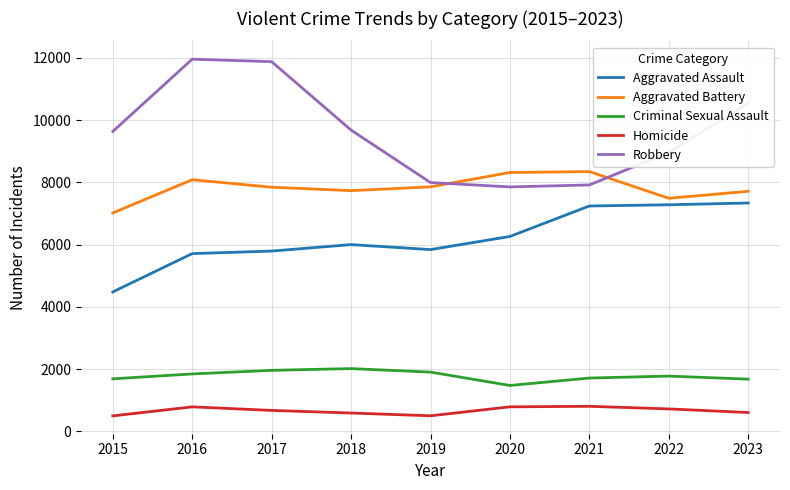

How many categories are shown in the chart?

9